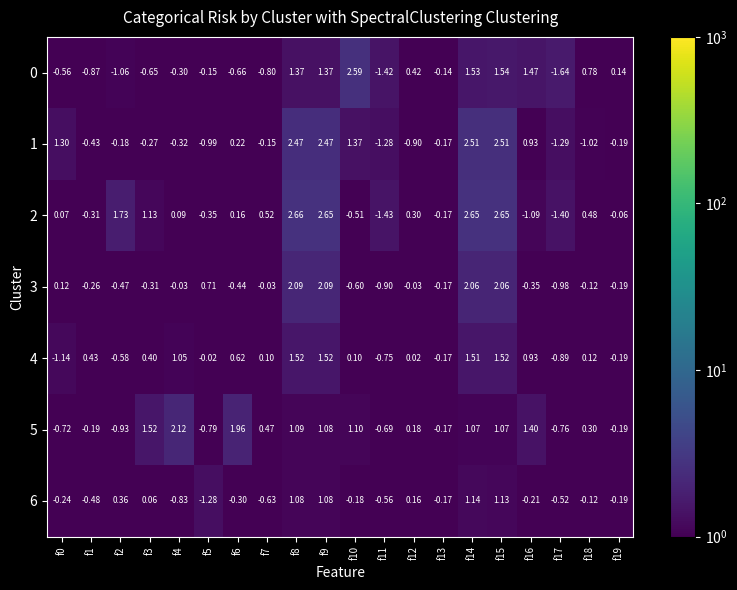

Is the value of 6 at f12 greater than the value of 5 at f12?

No